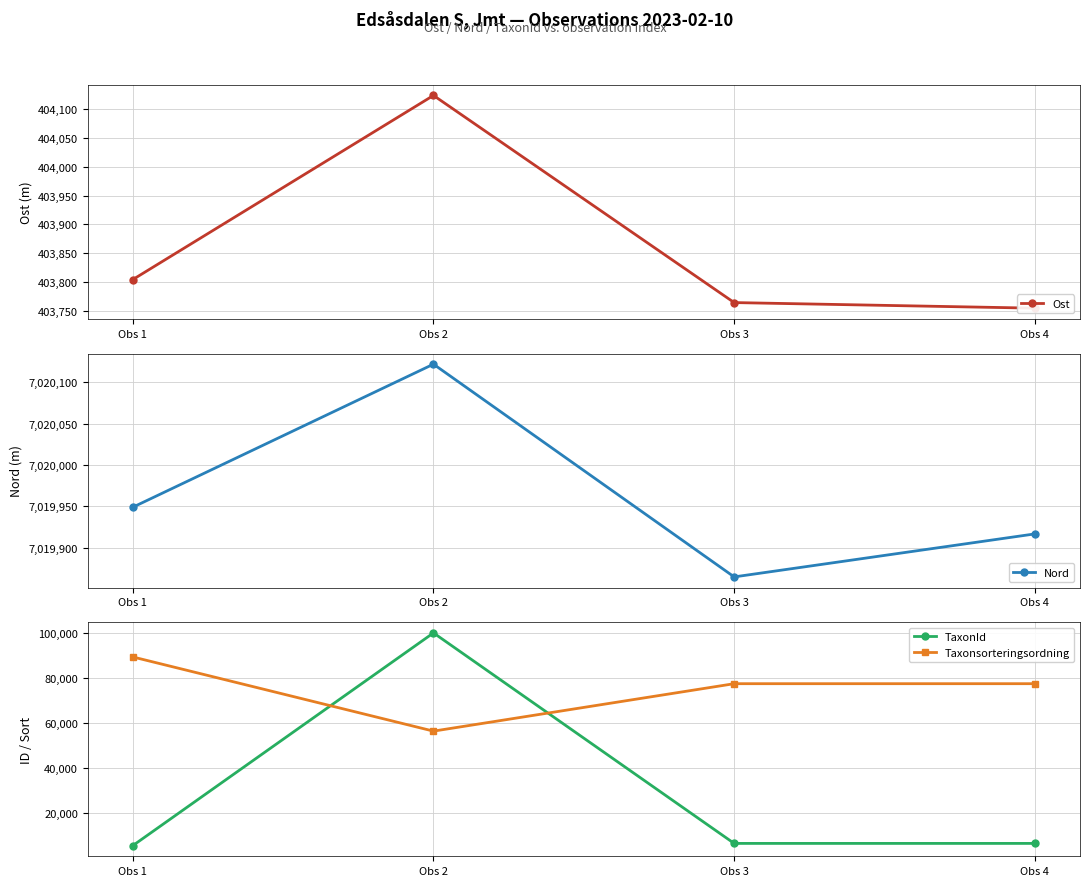

What is the total value across all series at Obs 2?

7580750.0